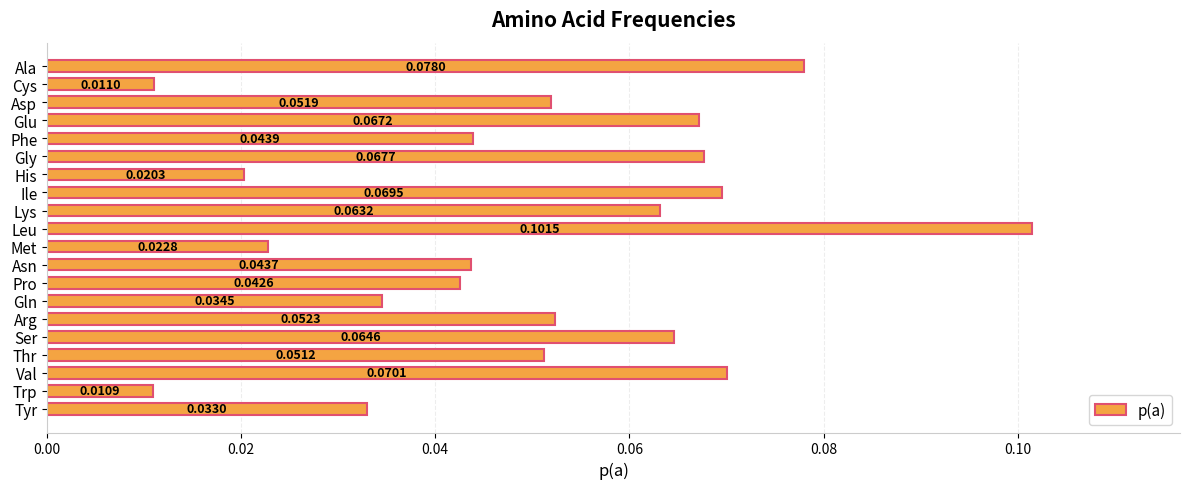

How many categories are shown in the chart?

20